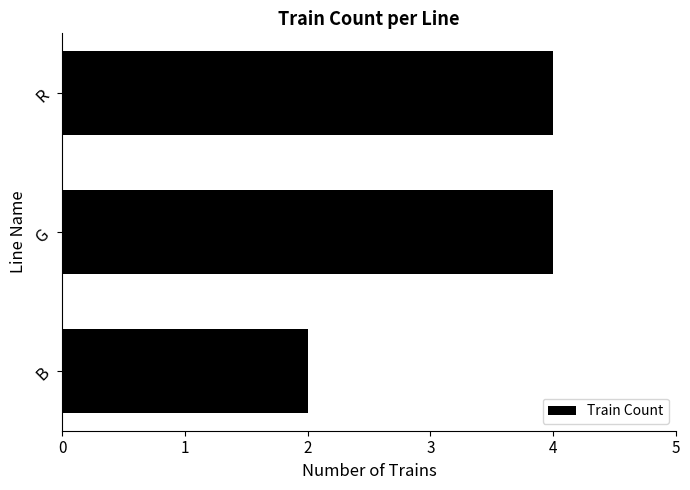

The value at R is 4. True or false?

True